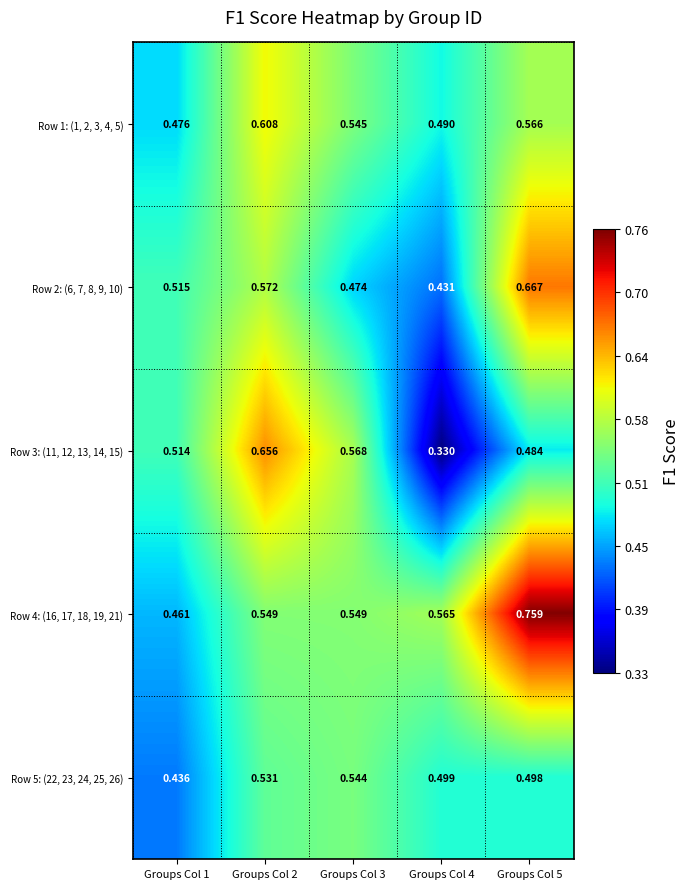

At how many categories does at least one series exceed 0?

5